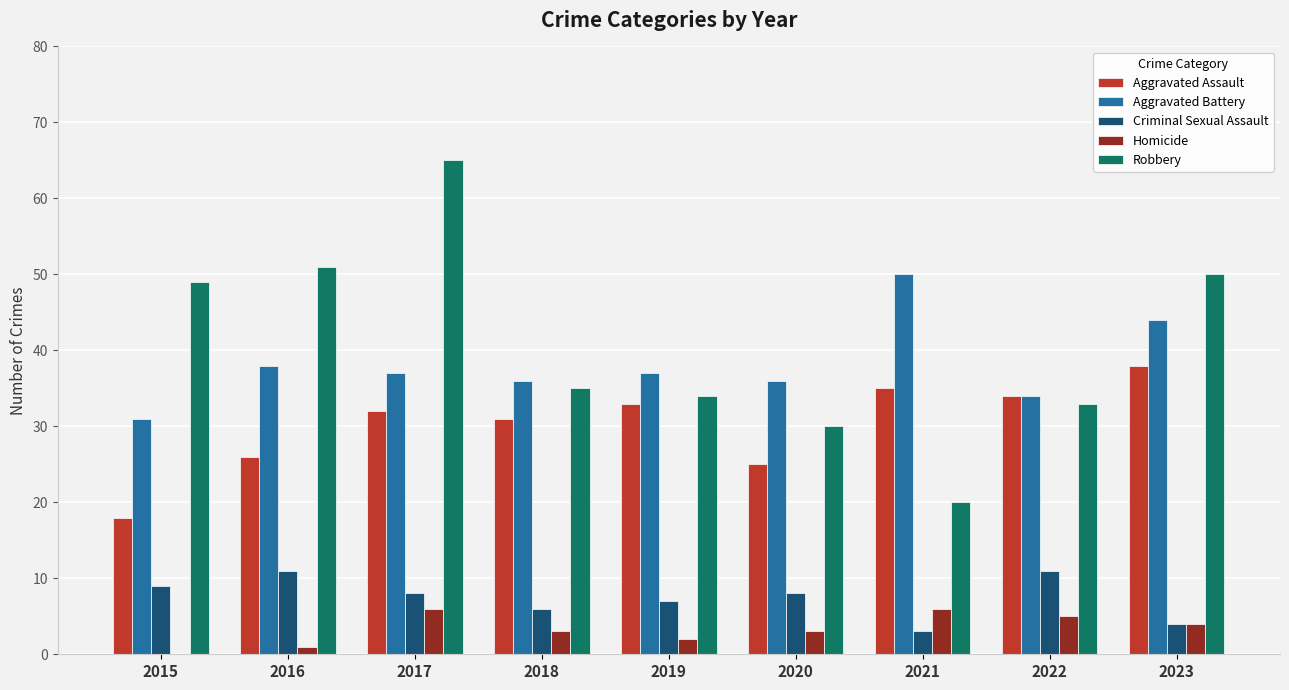

The value of Aggravated Battery at 2022 is 34. True or false?

True